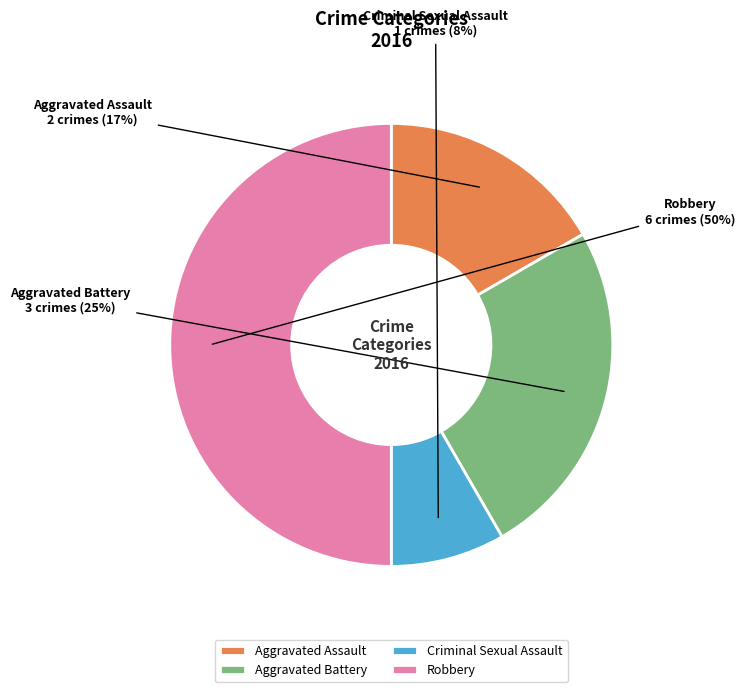

What percentage is the Robbery slice, to the nearest percent?

50%